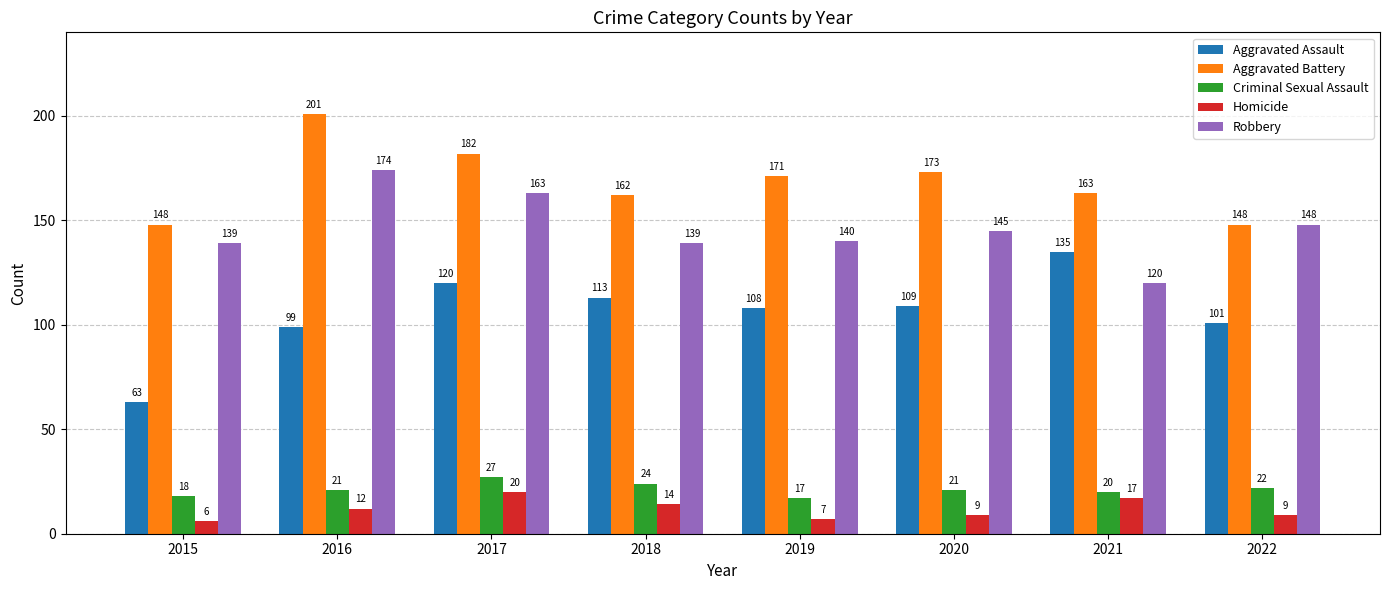

What is the total value across all series at 2018?

452